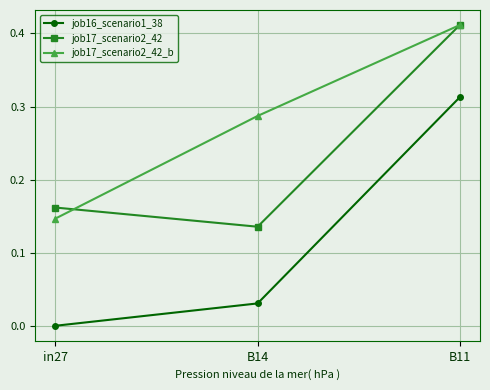

The job17_scenario2_42_b series shows 0.2 at B11. True or false?

False